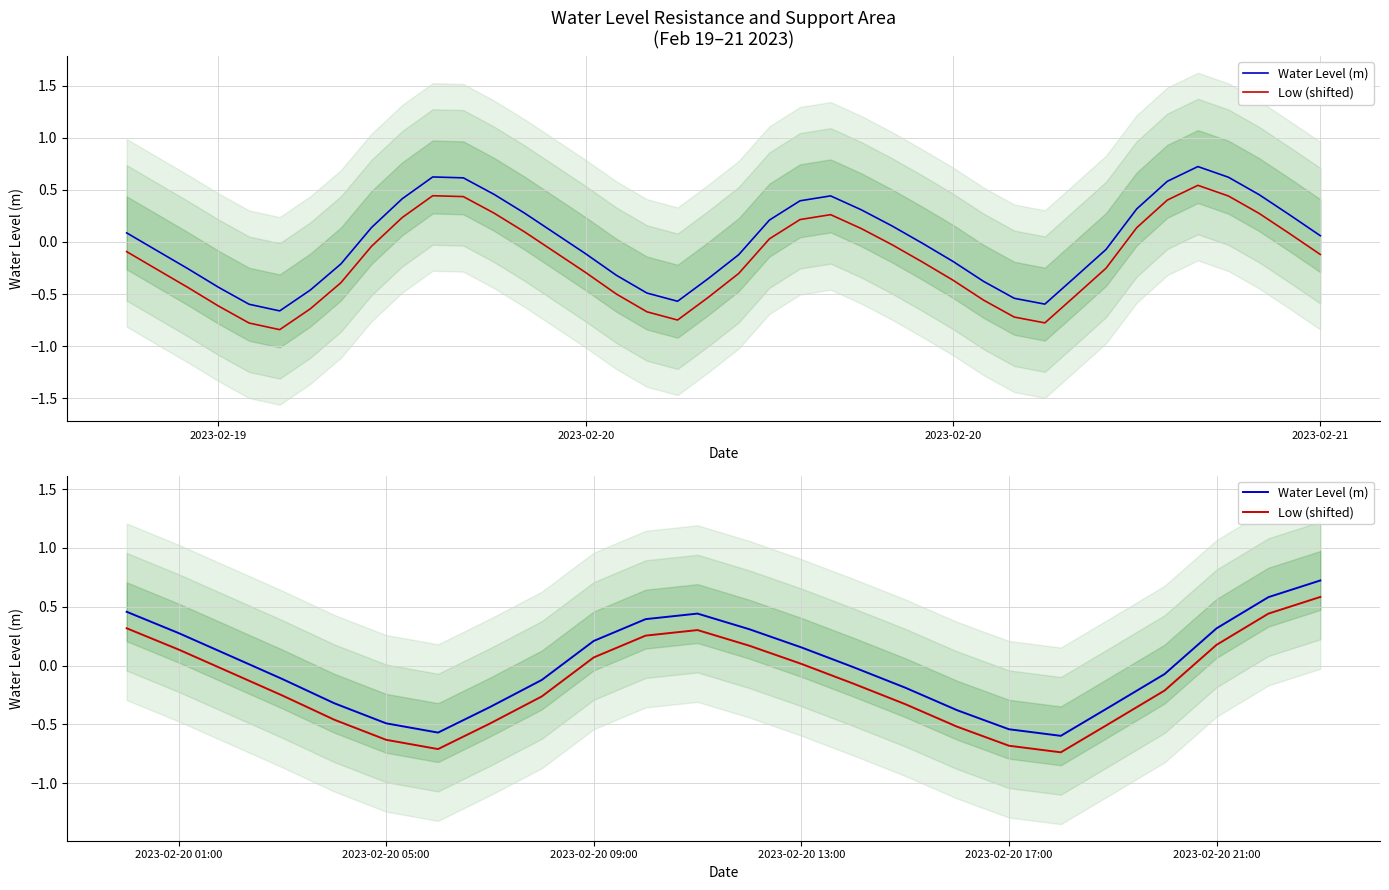

True or false: Low (shifted) and Water Level (m) cross at least once.

False